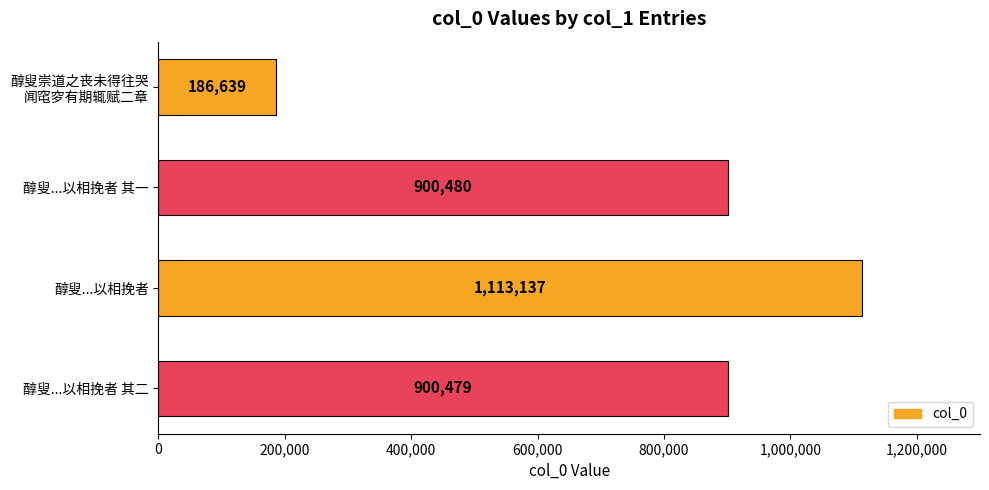

What is the smallest value displayed?

186639